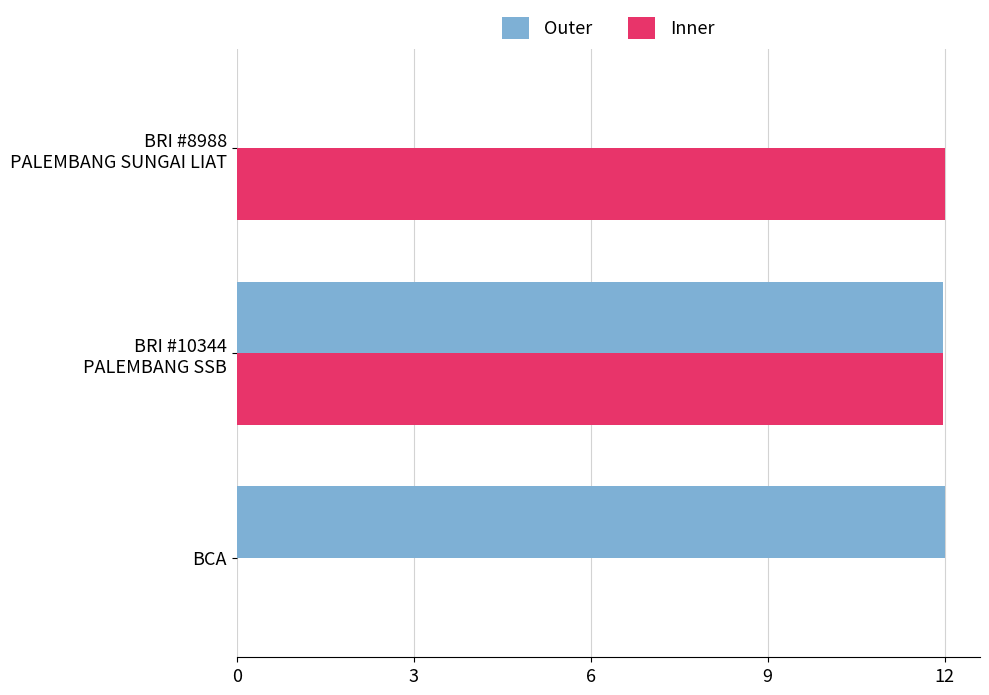

What is the sum of all Outer values?

24.0